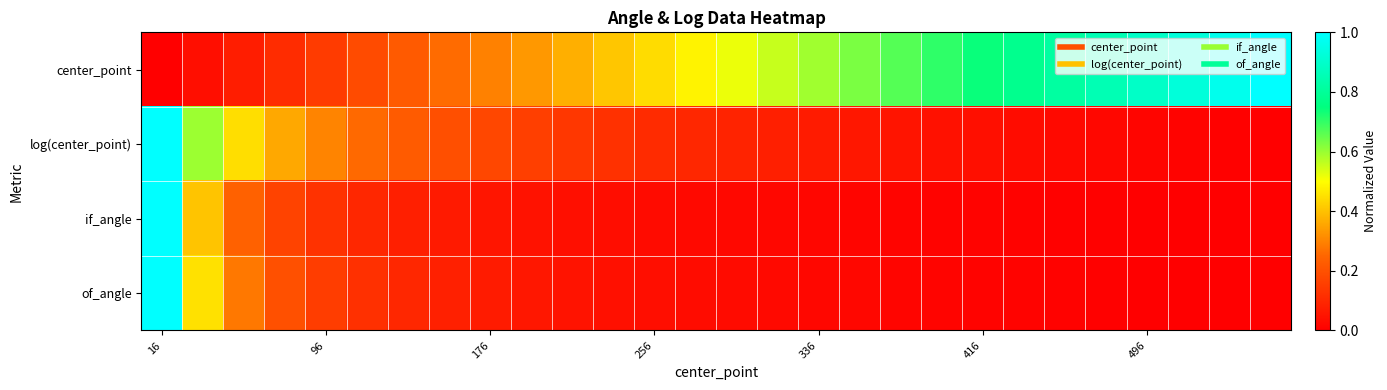

Reading right to left, extract all data points from this chart.

center_point: 1.0	1.0	0.9	0.9	0.9	0.8	0.8	0.7	0.7	0.7	0.6	0.6	0.6	0.5	0.5	0.4	0.4	0.4	0.3	0.3	0.3	0.2	0.2	0.1	0.1	0.1	0.0	0.0
log(center_point): 0.0	0.0	0.0	0.0	0.0	0.0	0.0	0.0	0.0	0.1	0.1	0.1	0.1	0.1	0.1	0.1	0.1	0.1	0.2	0.2	0.2	0.2	0.3	0.3	0.4	0.4	0.6	1.0
if_angle: 0.0	0.0	0.0	0.0	0.0	0.0	0.0	0.0	0.0	0.0	0.0	0.0	0.0	0.0	0.0	0.0	0.0	0.0	0.0	0.1	0.1	0.1	0.1	0.1	0.2	0.2	0.4	1.0
of_angle: 0.0	0.0	0.0	0.0	0.0	0.0	0.0	0.0	0.0	0.0	0.0	0.0	0.0	0.0	0.0	0.0	0.0	0.0	0.1	0.1	0.1	0.1	0.1	0.2	0.2	0.3	0.5	1.0